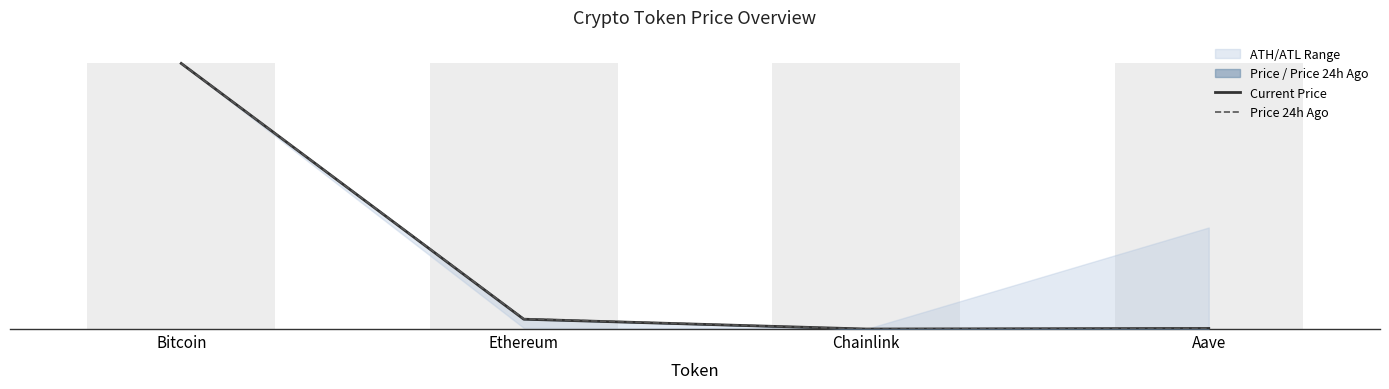

At Bitcoin, list the series in order from smallest to largest.

Current Price, Price 24h Ago